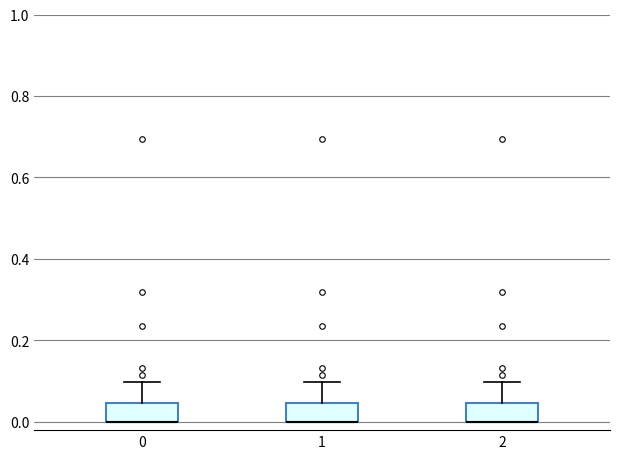

Reading left to right, read every box against the y-axis: the position of its median line, the range the box covers, and the ends of its whiskers. The values are not printed on the chart, so give them approximately, as read against the axis.

0: median 0.00 (drawn on the box's lower edge), box 0.00 to 0.04, whiskers 0.00 to 0.10
1: median 0.00 (drawn on the box's lower edge), box 0.00 to 0.04, whiskers 0.00 to 0.10
2: median 0.00 (drawn on the box's lower edge), box 0.00 to 0.04, whiskers 0.00 to 0.10